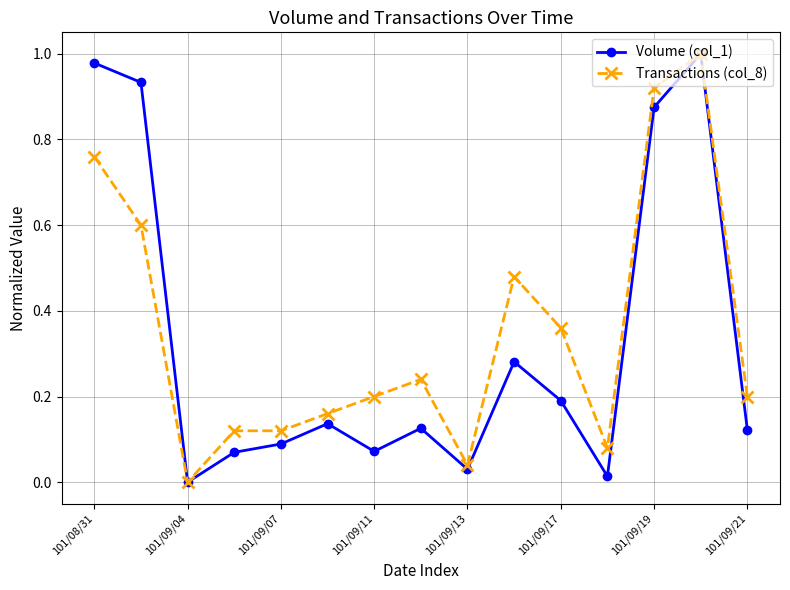

True or false: Volume (col_1) has more than 0 interior local peaks.

True